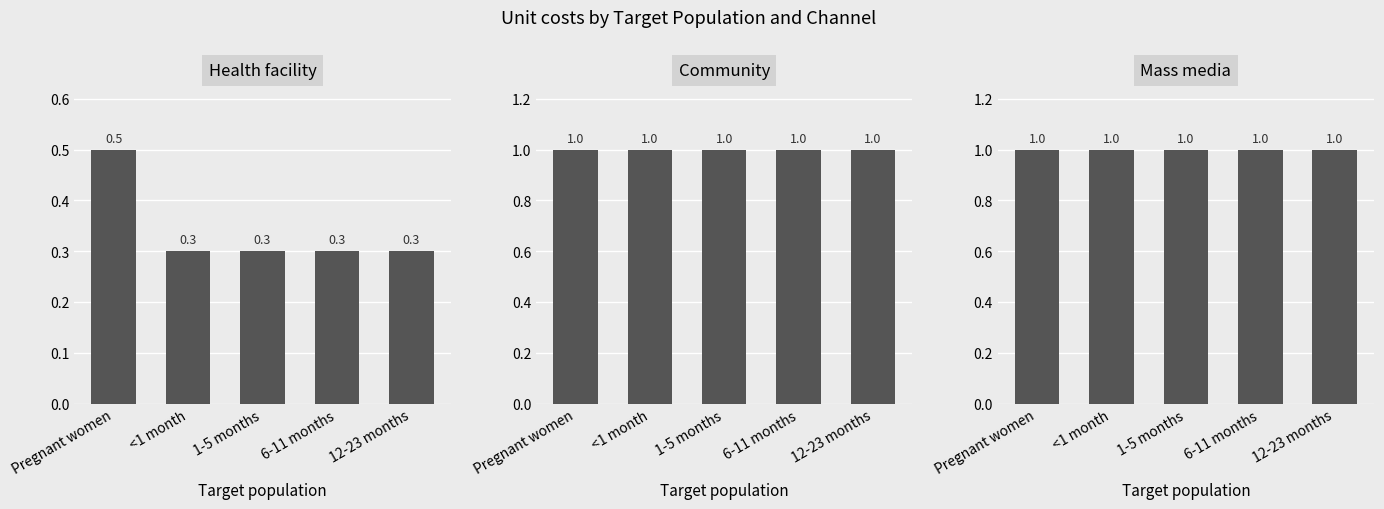

Is it true that Community equals 1.0 at Pregnant women?

True